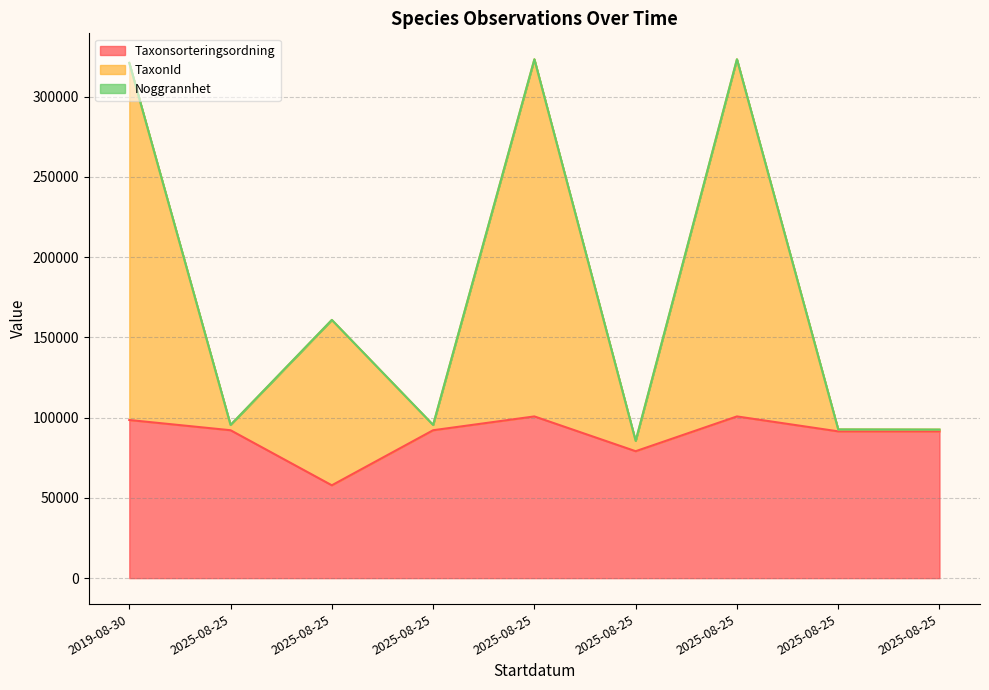

What is the spread (max minus min) of values at 2025-08-25?

3298